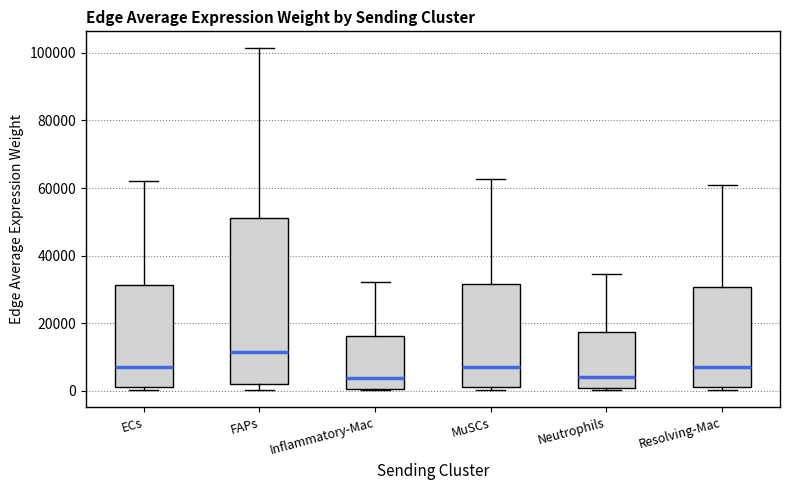

Where does the median line of the box for FAPs sit on the y-axis? The values are not printed on the chart, so give them approximately, as read against the axis.

12000